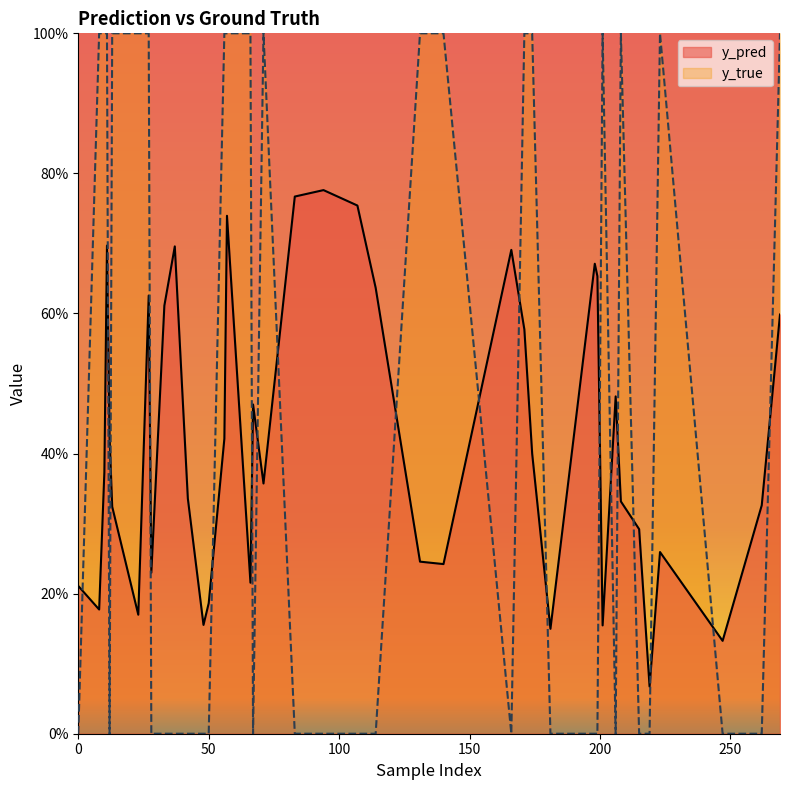

Rank the series by their maximum value, from highest to lowest.

y_true, y_pred